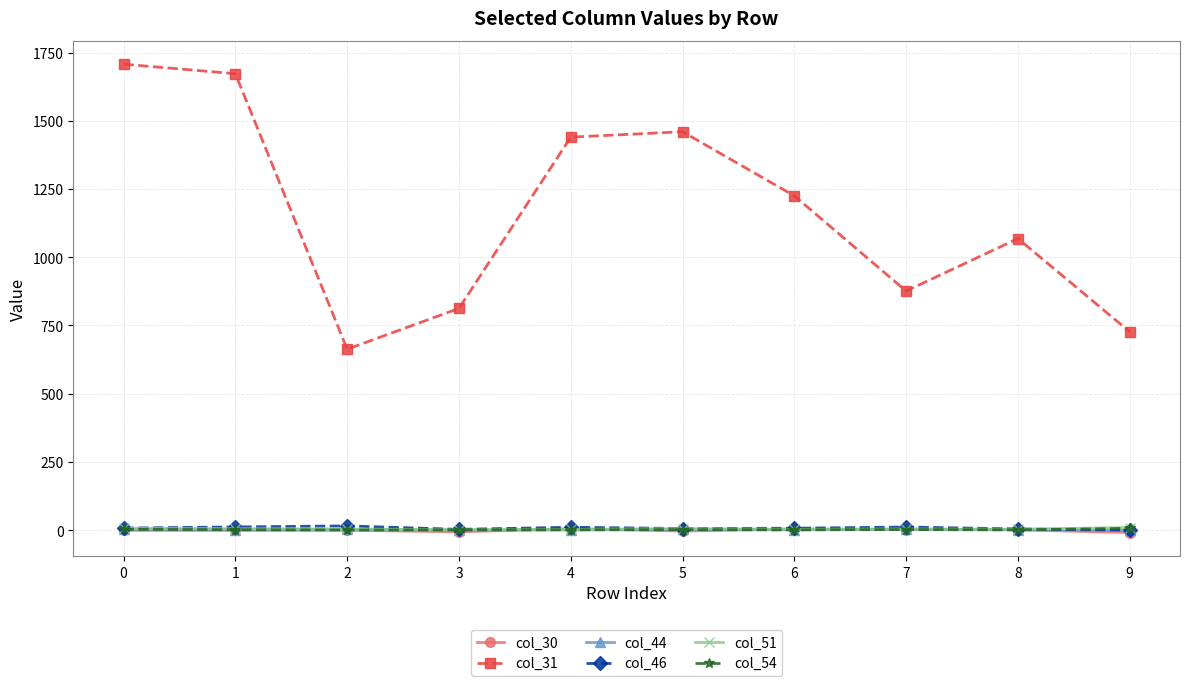

What is the spread (max minus min) of values at 1?

1673.5